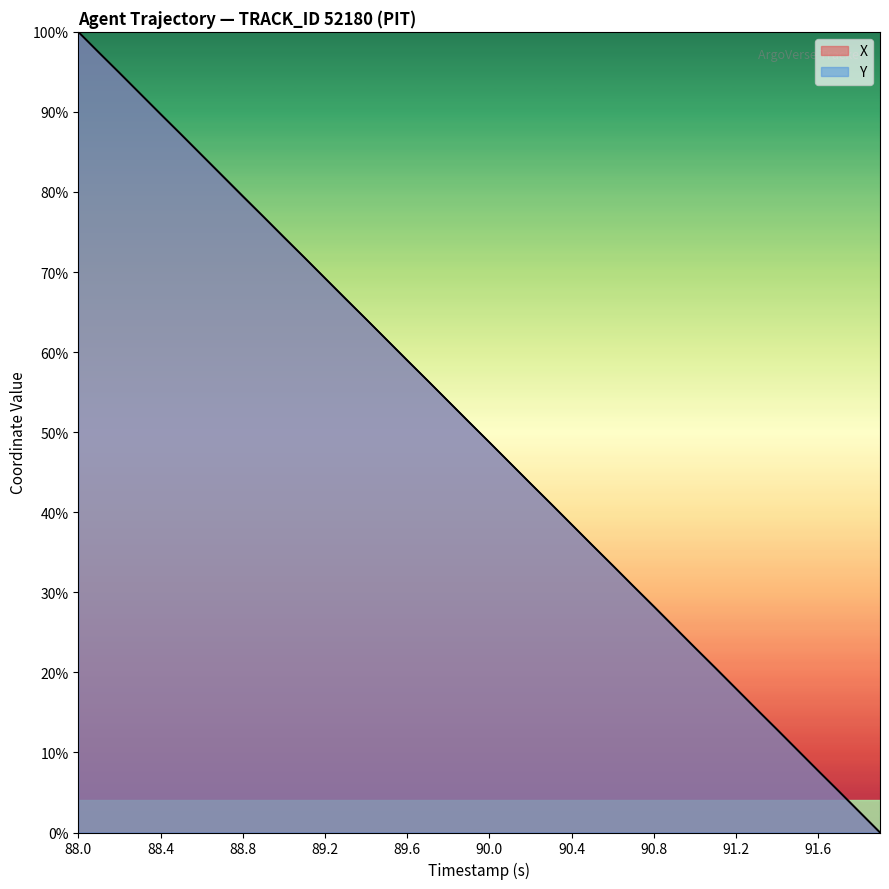

Is it true that Y equals 14.1 at 91.1?

False